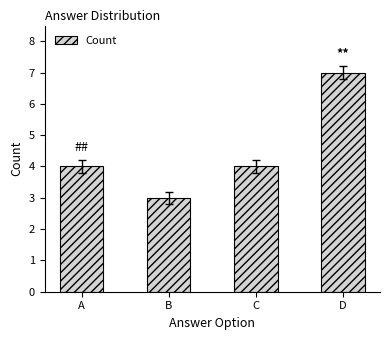

At which category does the chart reach its minimum across all series?

B